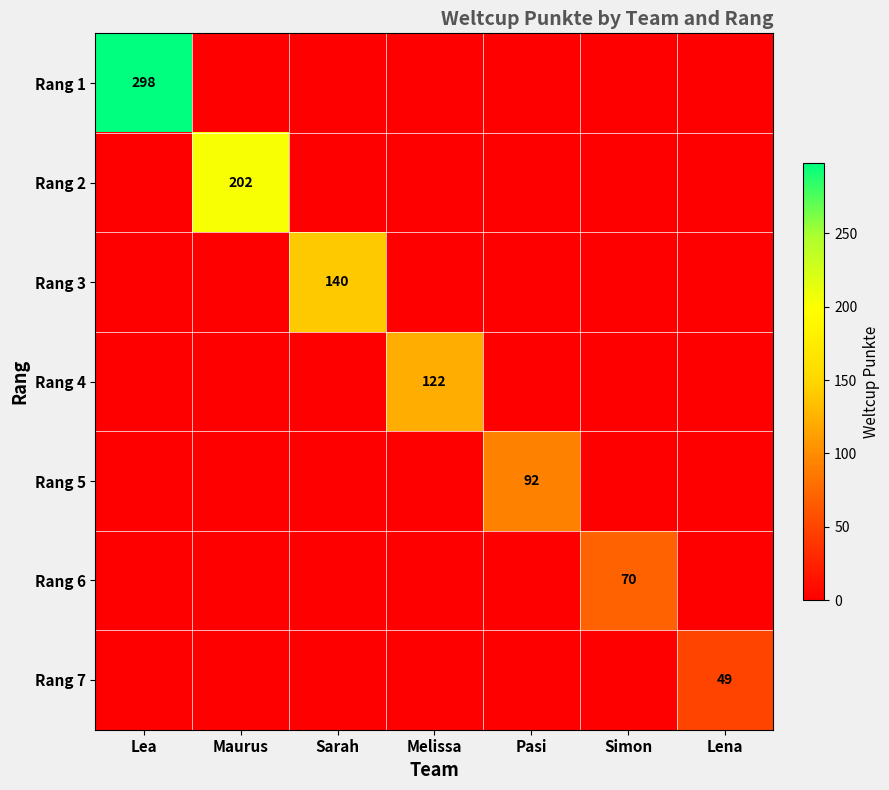

At which category is the sum across all series the highest?

Lea